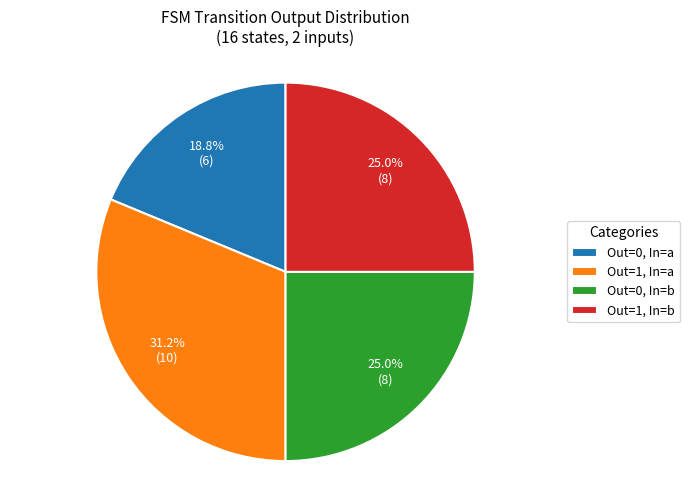

Is there a majority slice in this chart?

No